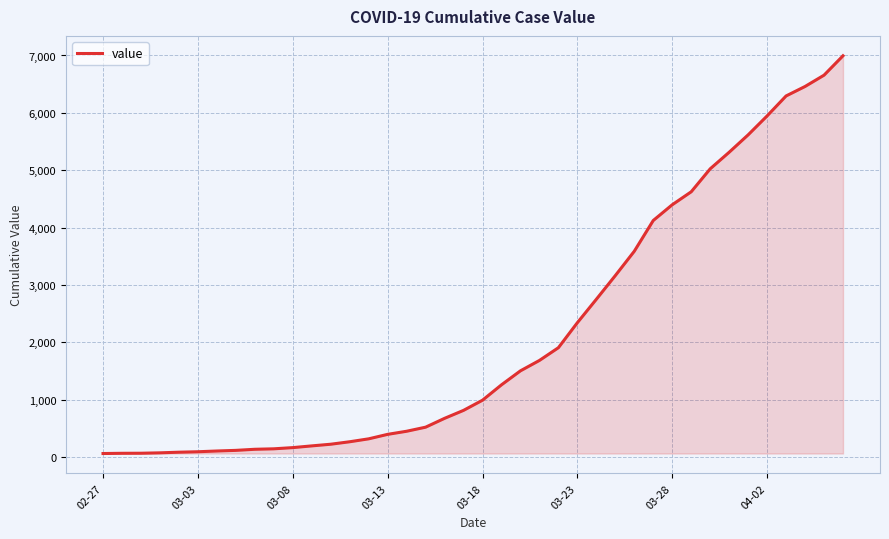

What is the greatest value displayed?

6995